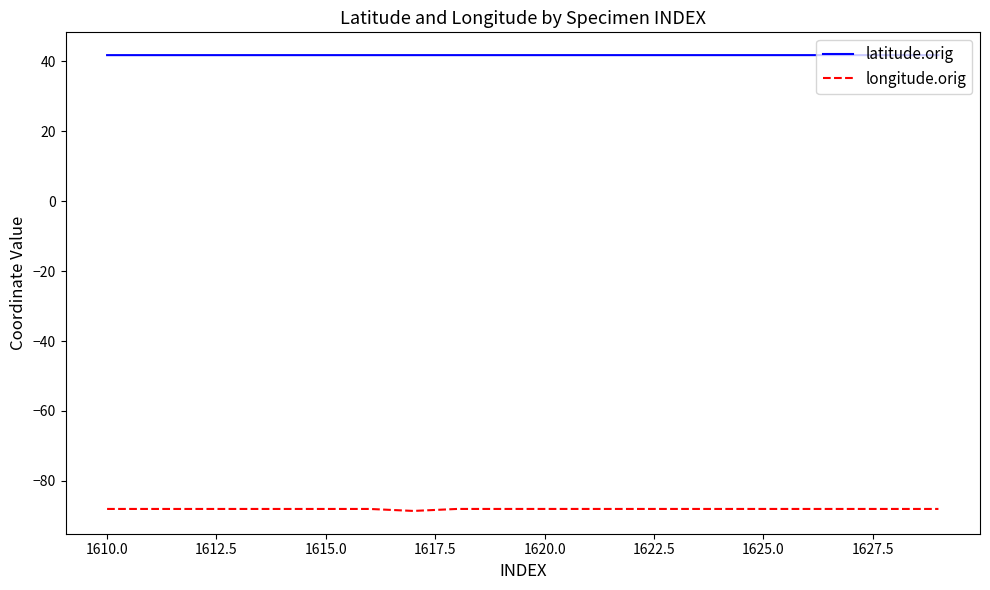

True or false: longitude.orig and latitude.orig intersect in this chart.

False